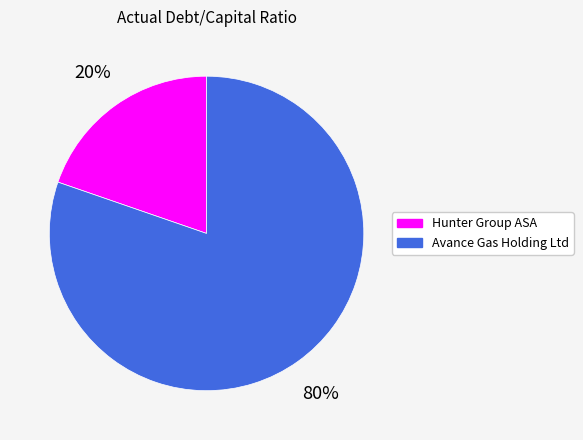

How many slices are in this pie chart?

2